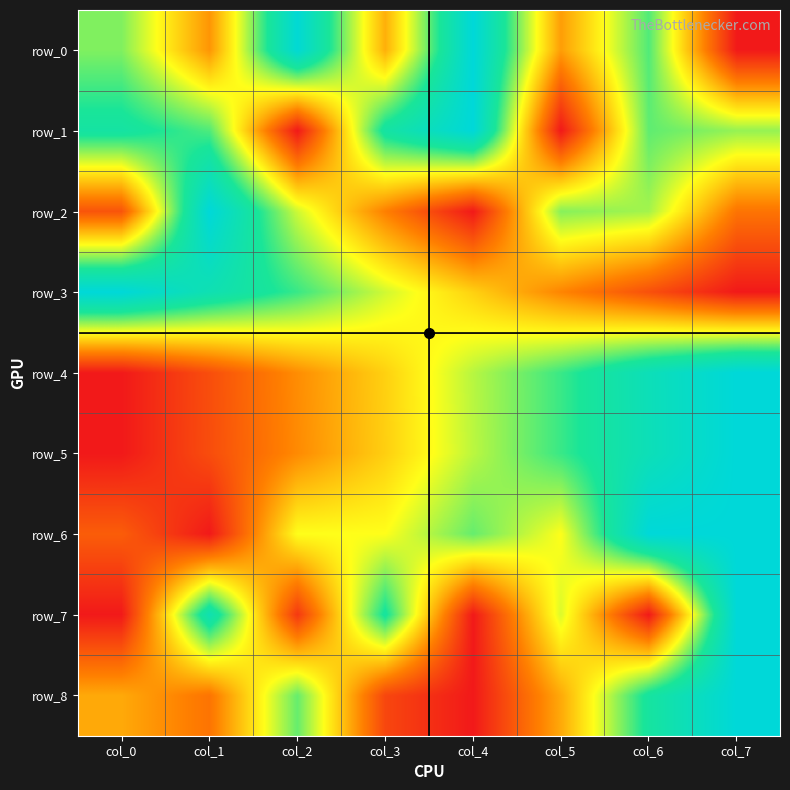

What is the difference between the highest and lowest values at col_0?

1.0